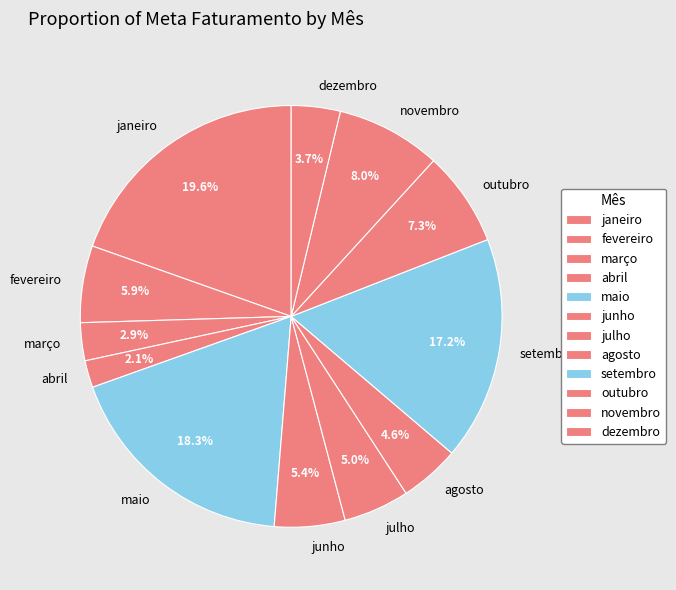

What percentage is the abril slice, to the nearest percent?

2%